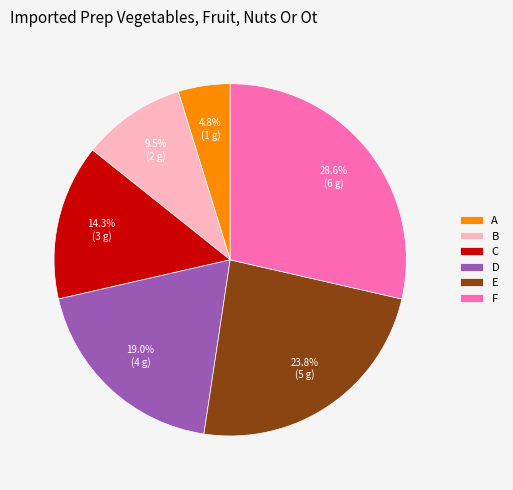

Count the number of slices in the pie.

6